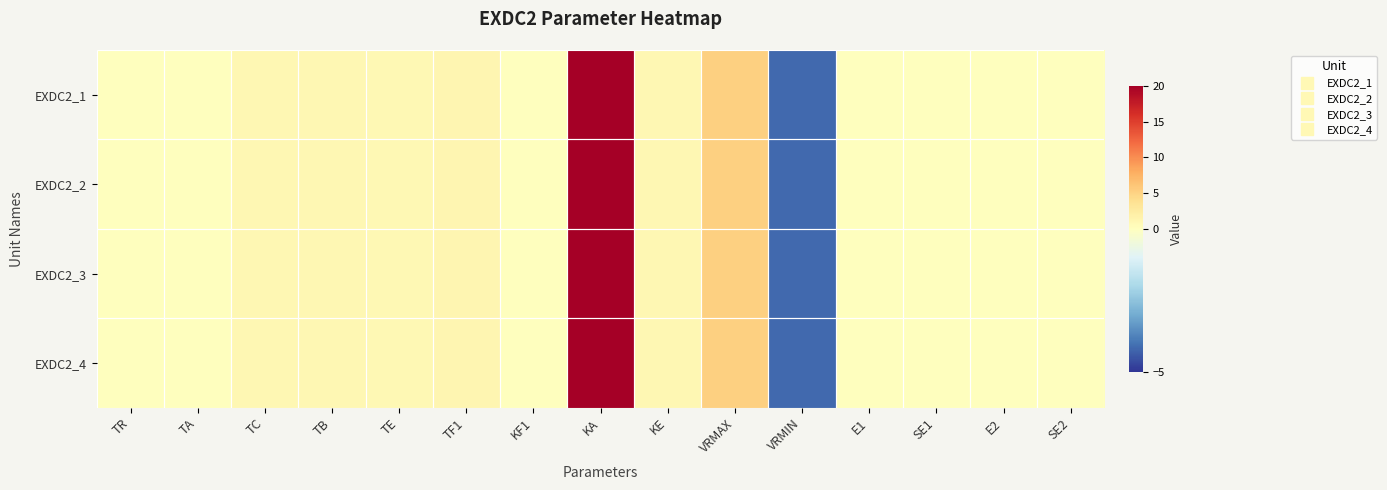

Reading left to right, transcribe all the data shown in this chart.

EXDC2_1: TR=0.0	TA=0.0	TC=1.0	TB=1.0	TE=0.8	TF1=1.2	KF1=0.1	KA=20.0	KE=1.0	VRMAX=5.2	VRMIN=-4.2	E1=0.0	SE1=0.0	E2=0.0	SE2=0.0
EXDC2_2: TR=0.0	TA=0.0	TC=1.0	TB=1.0	TE=0.8	TF1=1.2	KF1=0.1	KA=20.0	KE=1.0	VRMAX=5.2	VRMIN=-4.2	E1=0.0	SE1=0.0	E2=0.0	SE2=0.0
EXDC2_3: TR=0.0	TA=0.0	TC=1.0	TB=1.0	TE=0.8	TF1=1.2	KF1=0.1	KA=20.0	KE=1.0	VRMAX=5.2	VRMIN=-4.2	E1=0.0	SE1=0.0	E2=0.0	SE2=0.0
EXDC2_4: TR=0.0	TA=0.0	TC=1.0	TB=1.0	TE=0.8	TF1=1.2	KF1=0.1	KA=20.0	KE=1.0	VRMAX=5.2	VRMIN=-4.2	E1=0.0	SE1=0.0	E2=0.0	SE2=0.0